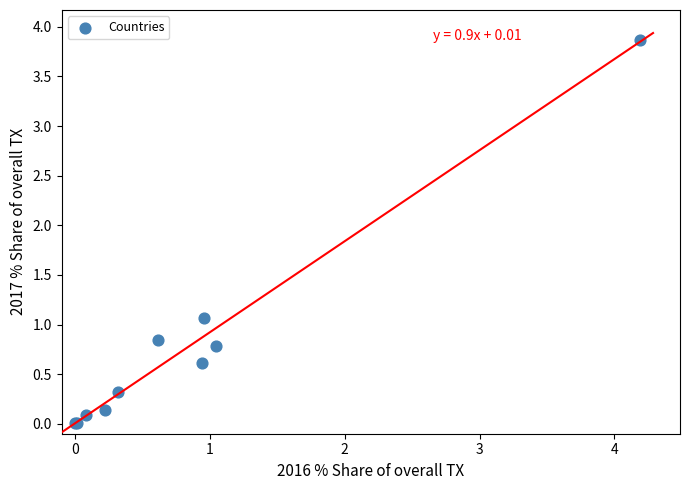

What Y value in the scatter plot is closest to 1?

1.1